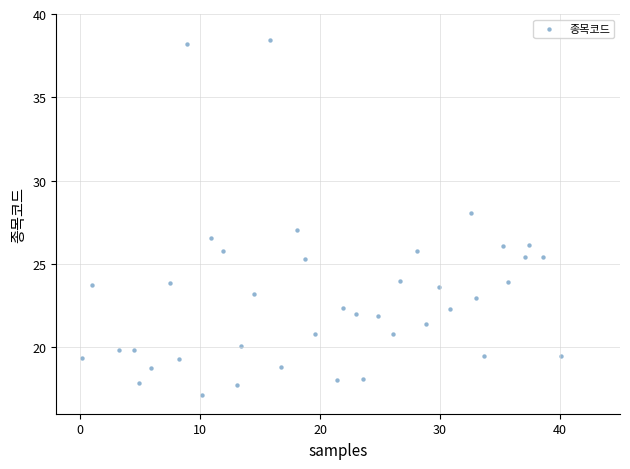

What is the range of Y values (max minus min)?

21.3